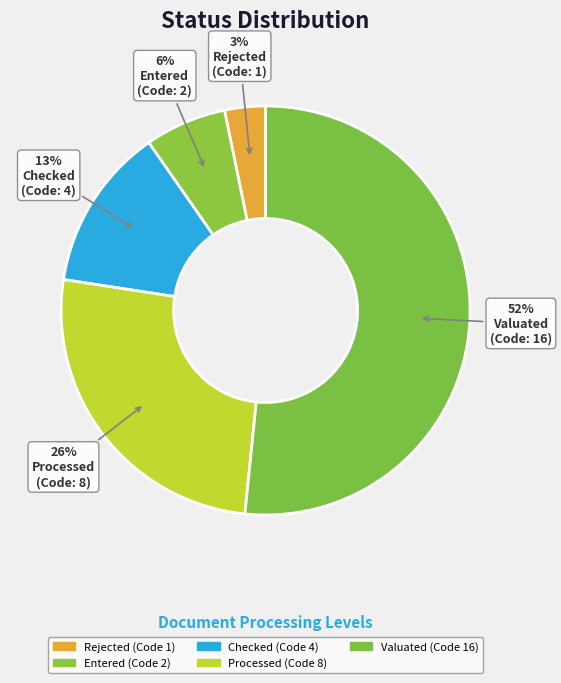

Which slice represents more than half of the pie?

Valuated